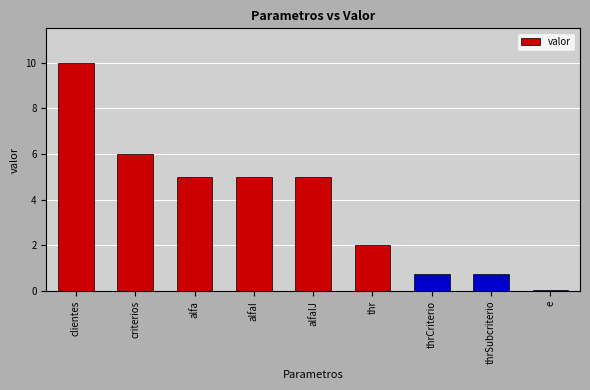

Where does the data first go above 5?

clientes